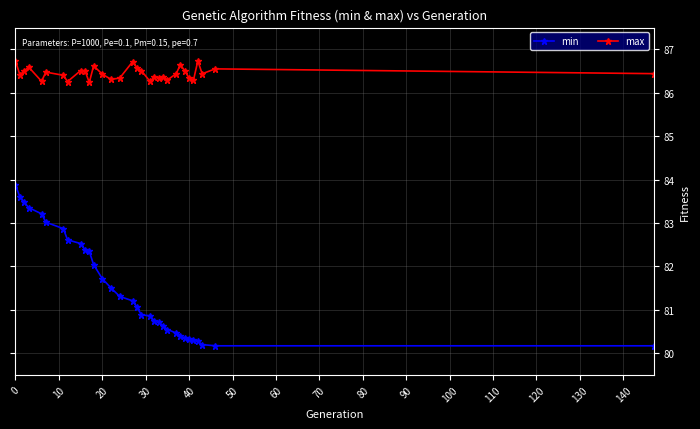

Which series has the largest total across all categories?

max